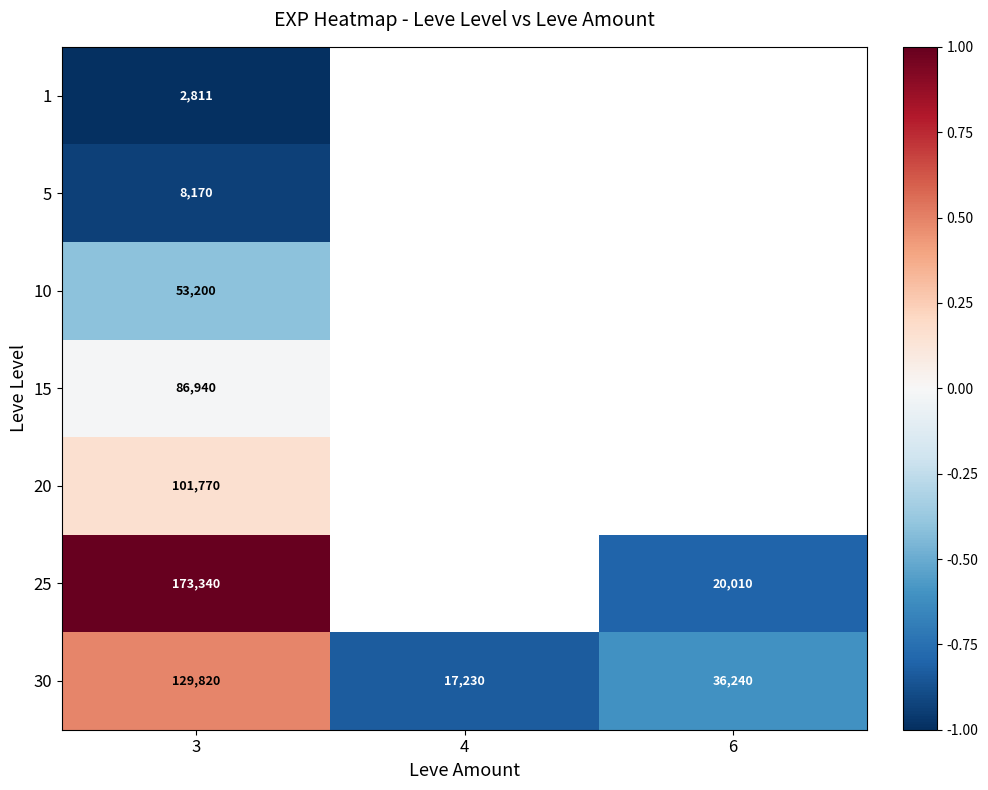

What is the spread (max minus min) of values at 3?

170529